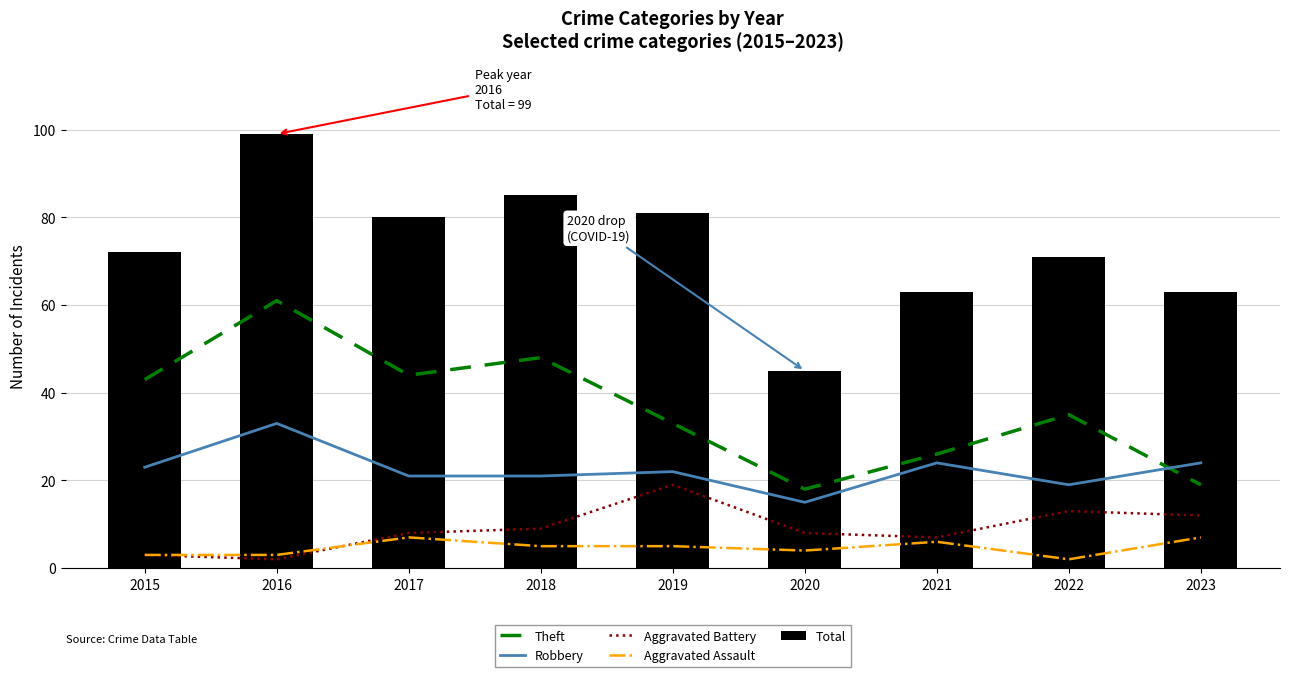

True or false: Aggravated Battery has a value of 31 at 2019.

False